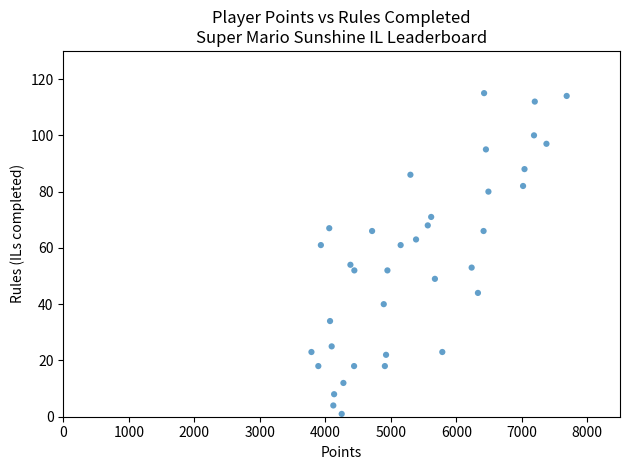

What is the range of X values (max minus min)?

3897